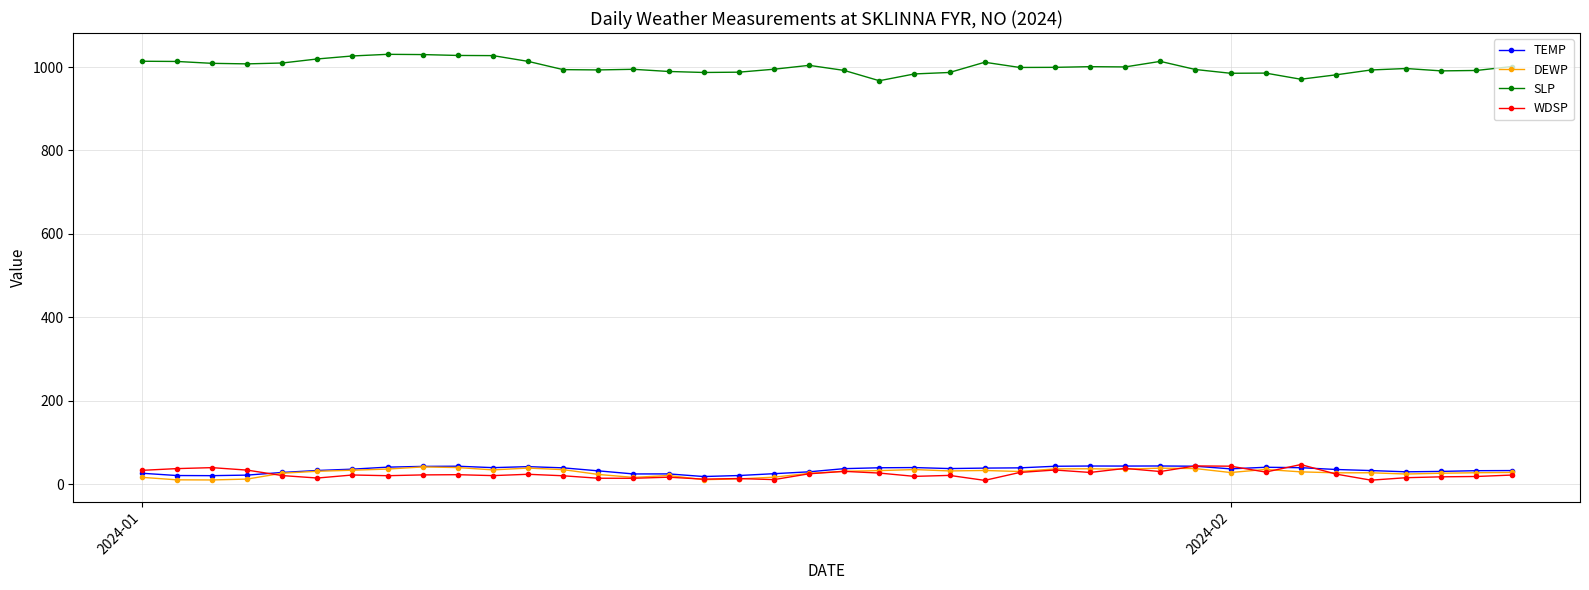

True or false: DEWP and SLP intersect in this chart.

False